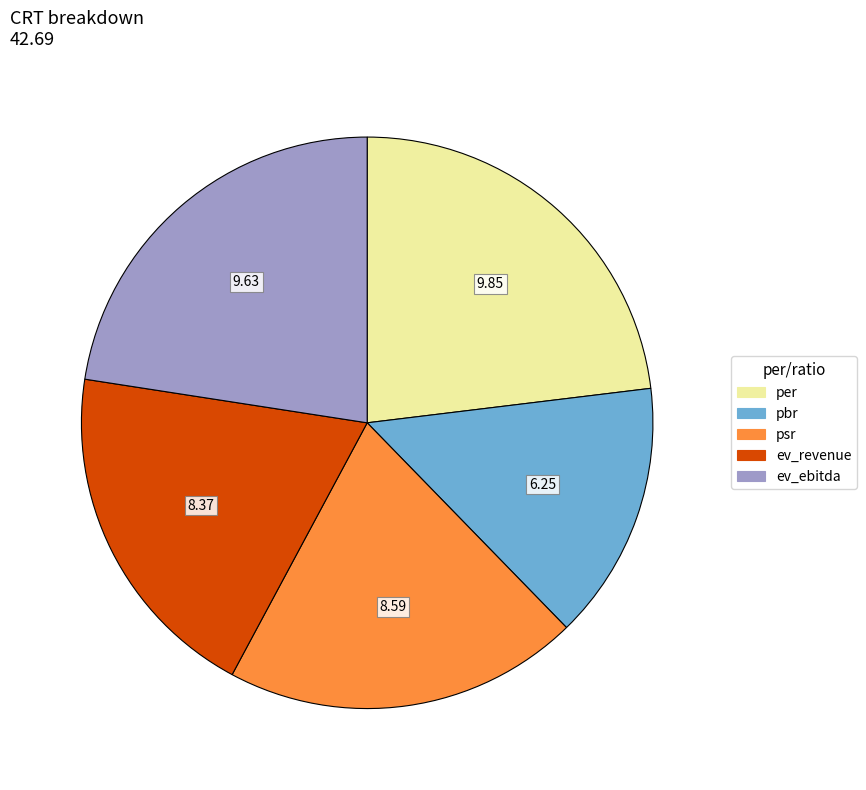

The psr slice represents 32% of the pie. True or false?

False